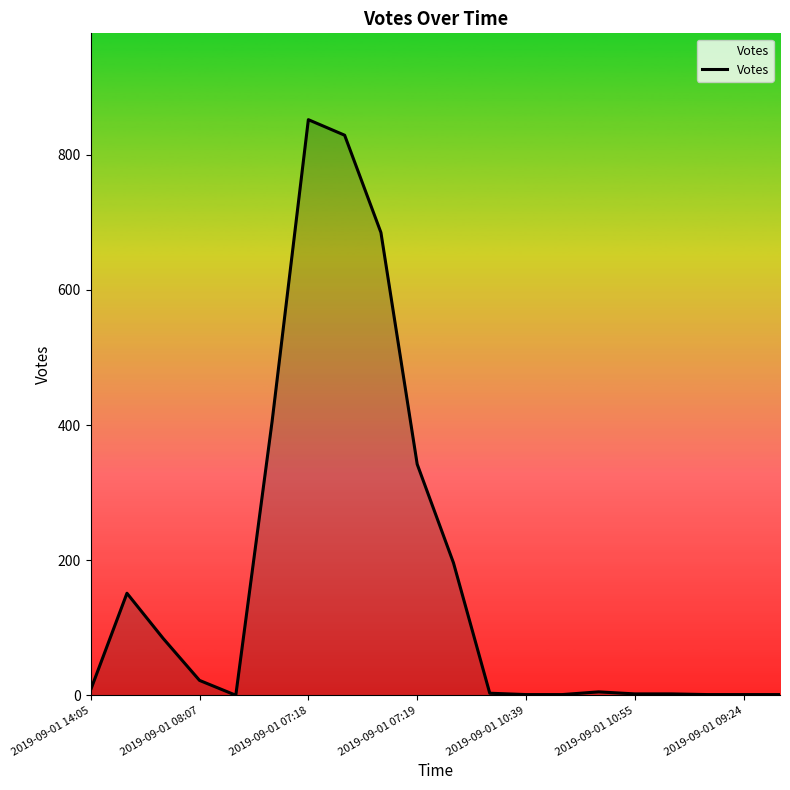

What is the maximum value shown in the chart?

852